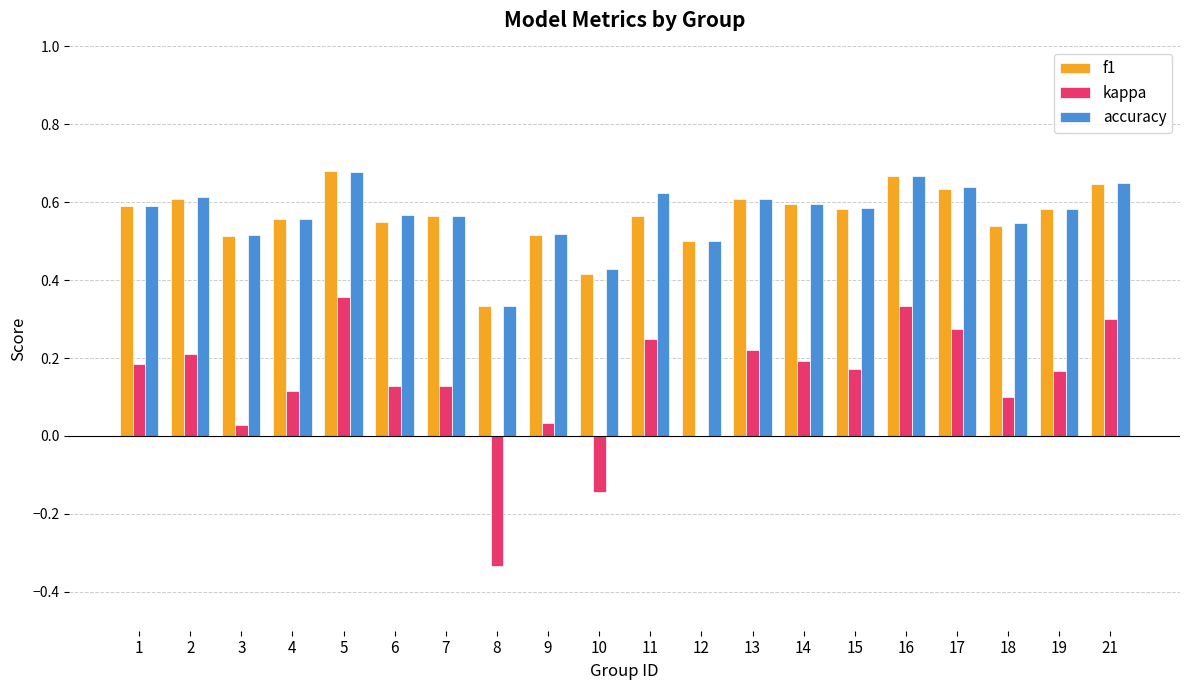

What are all the series names shown in the legend?

f1, kappa, accuracy